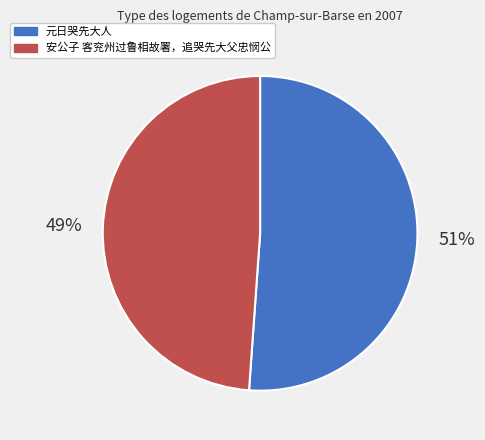

To the nearest percent, what portion does 元日哭先大人 represent?

51%